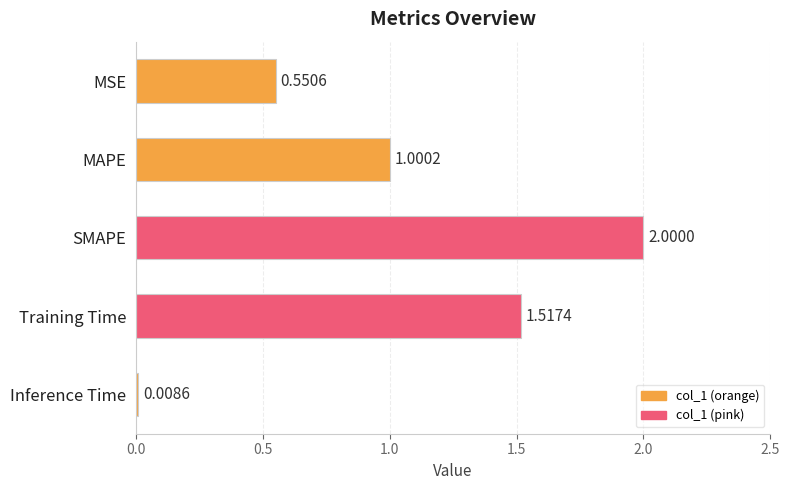

Which category has the lowest value across all series?

Inference Time